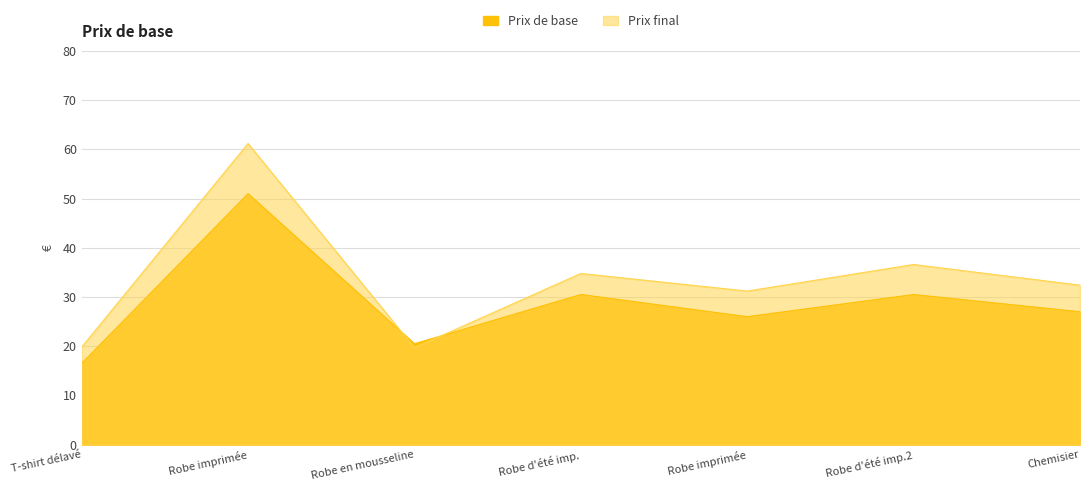

What is the highest value of the Prix final series?

61.2